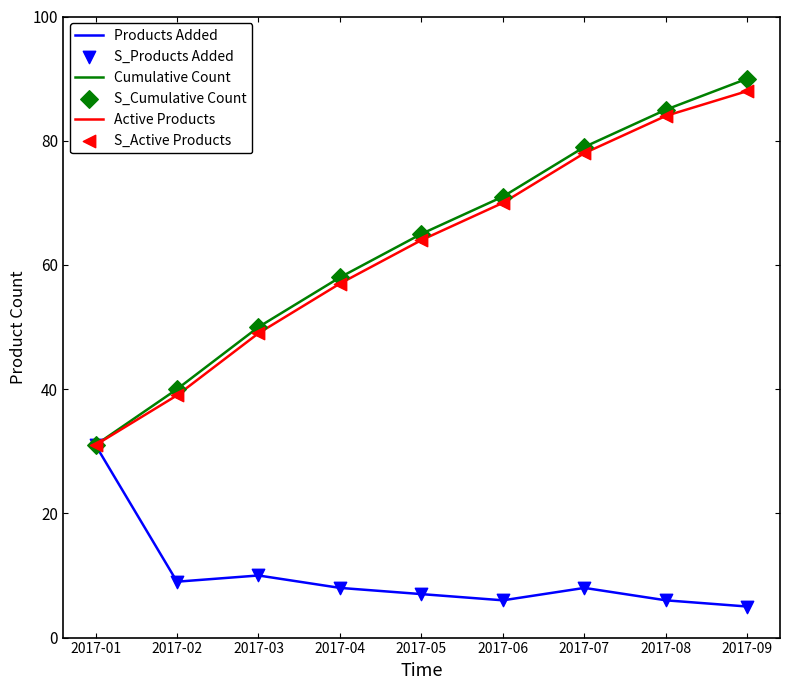

What is the total value across all series at 2017-09?

183